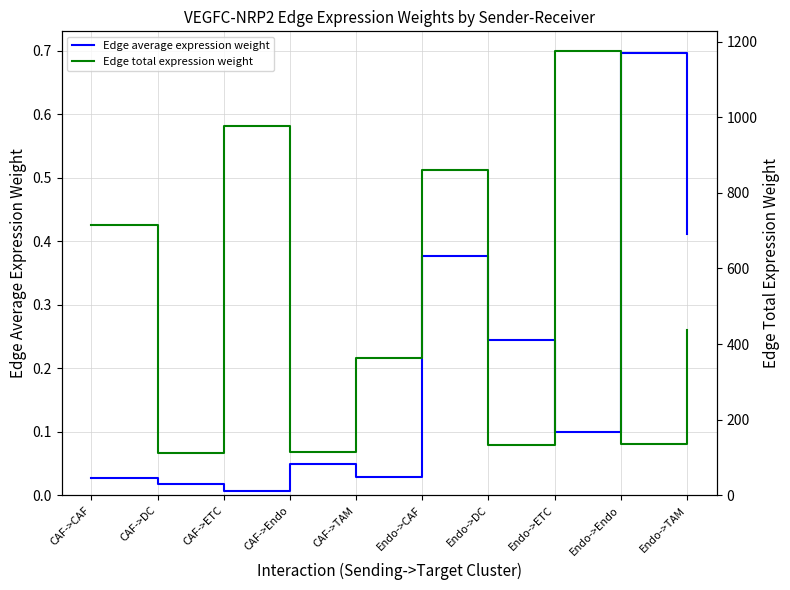

Rank the series by their average value, from lowest to highest.

Edge average expression weight, Edge total expression weight